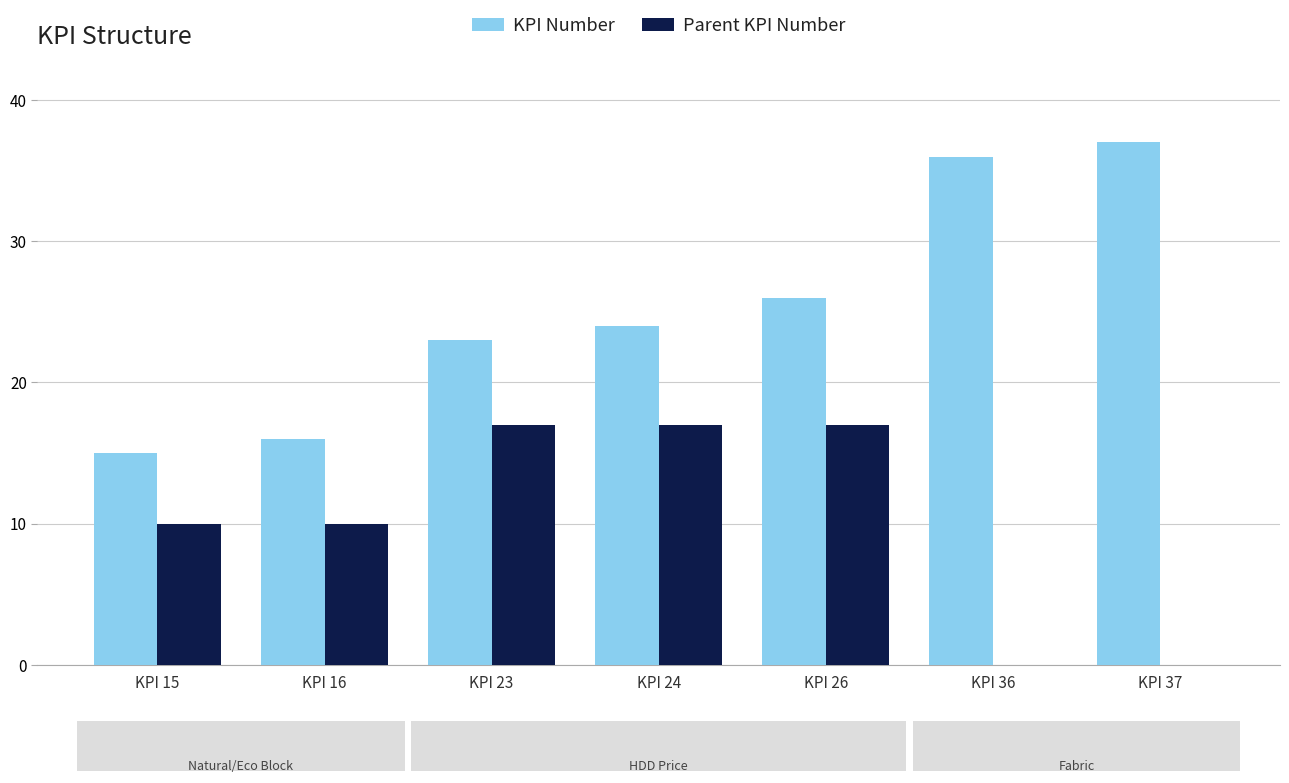

Are the bars grouped side by side (vs. stacked)?

Yes